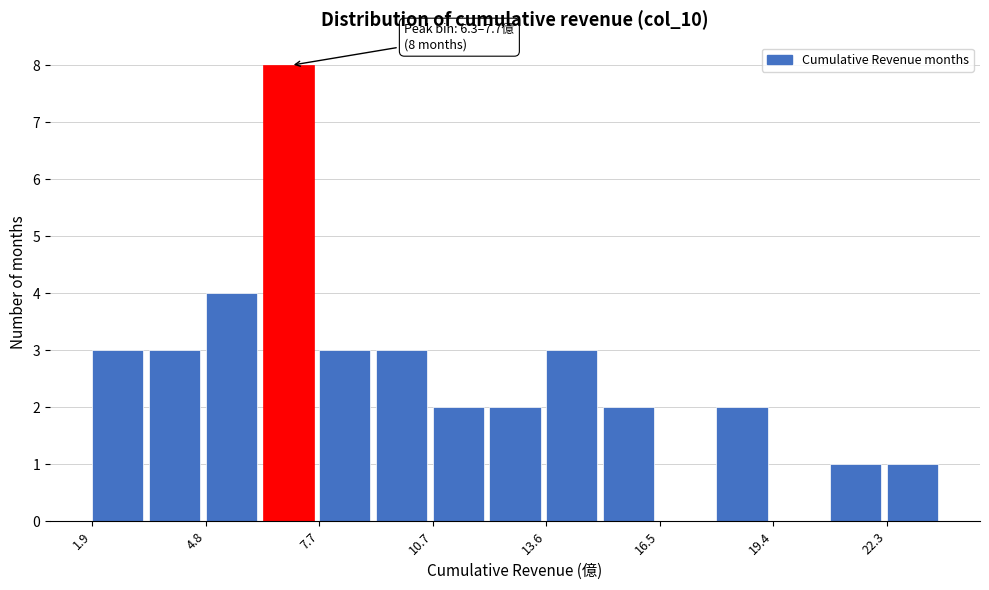

Around what value on the x-axis is the tallest bar? Give the approximate position of its centre, as read against the axis.

7.0